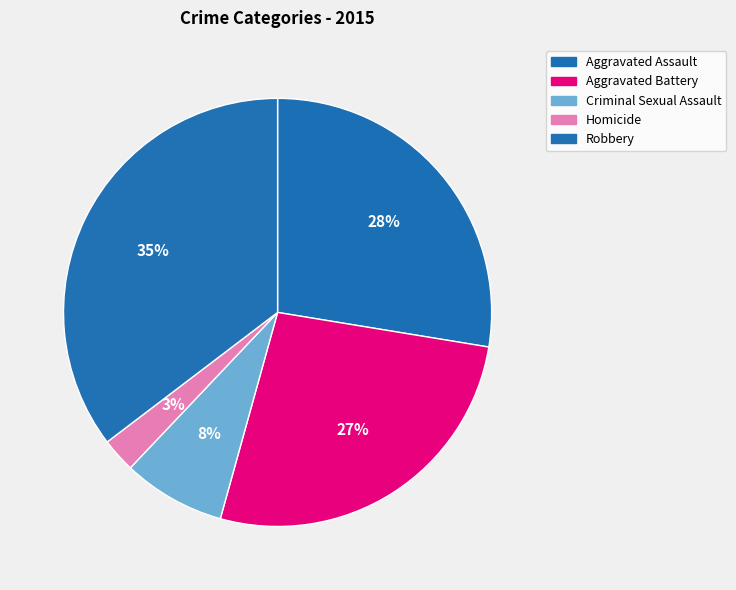

To the nearest percent, what is the combined percentage of Aggravated Battery and Aggravated Assault?

54%